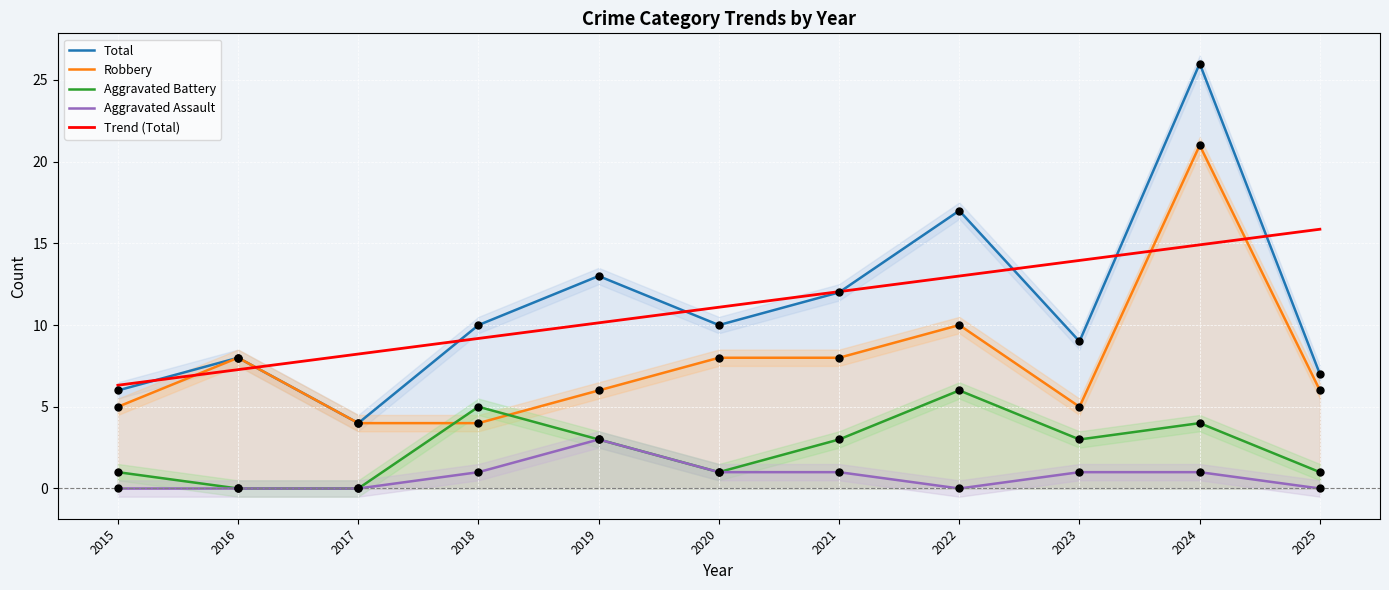

What are all the series names shown in the legend?

Total, Robbery, Aggravated Battery, Aggravated Assault, Trend (Total)